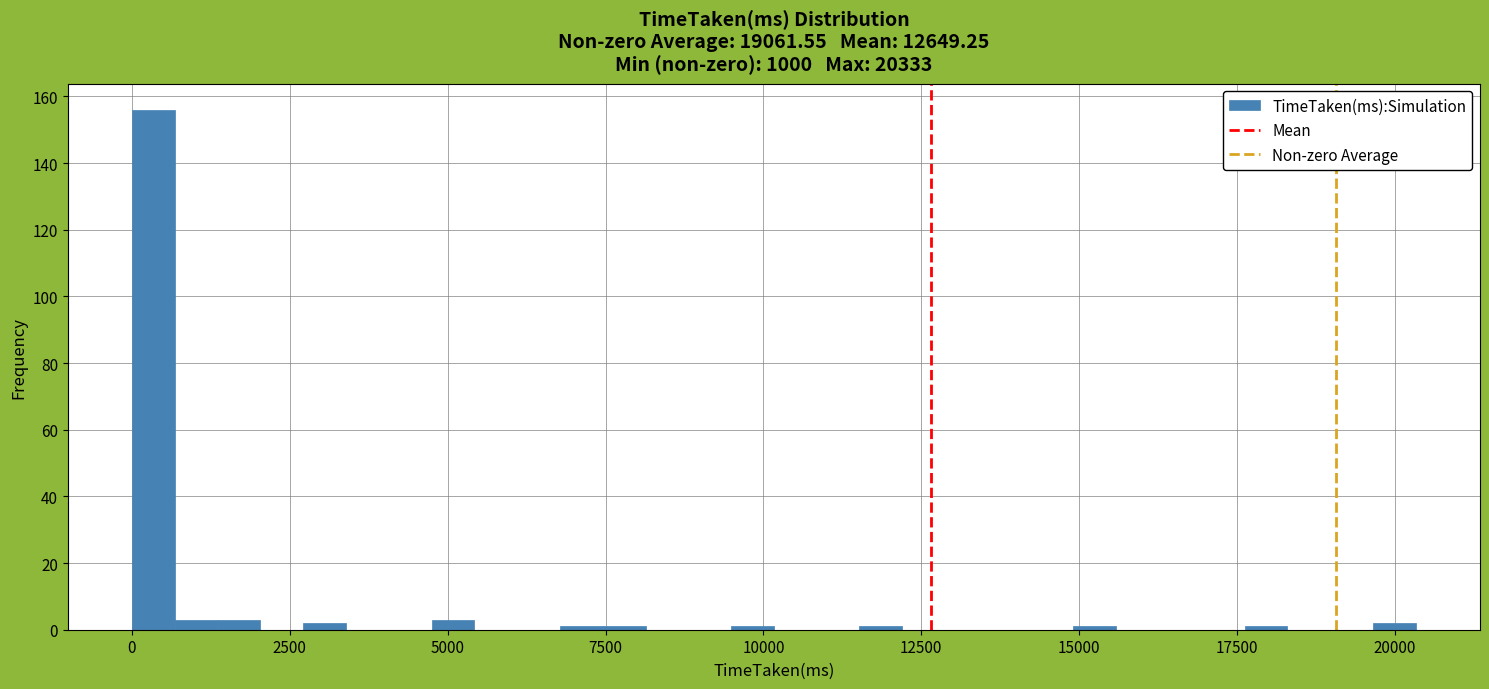

Read against the x-axis, roughly where is the centre of the tallest bar?

500